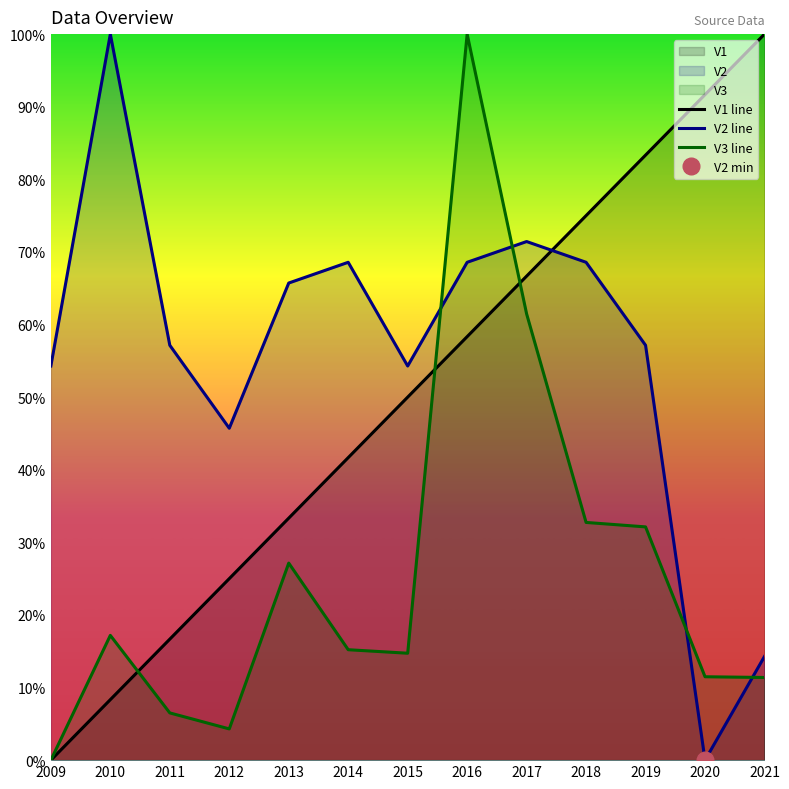

Reading right to left, transcribe all the data shown in this chart.

V1 line: 2021=1.0	2020=0.9	2019=0.8	2018=0.8	2017=0.7	2016=0.6	2015=0.5	2014=0.4	2013=0.3	2012=0.2	2011=0.2	2010=0.1	2009=0.0
V2 line: 2021=0.1	2020=0.0	2019=0.6	2018=0.7	2017=0.7	2016=0.7	2015=0.5	2014=0.7	2013=0.7	2012=0.5	2011=0.6	2010=1.0	2009=0.5
V3 line: 2021=0.1	2020=0.1	2019=0.3	2018=0.3	2017=0.6	2016=1.0	2015=0.1	2014=0.2	2013=0.3	2012=0.0	2011=0.1	2010=0.2	2009=0.0